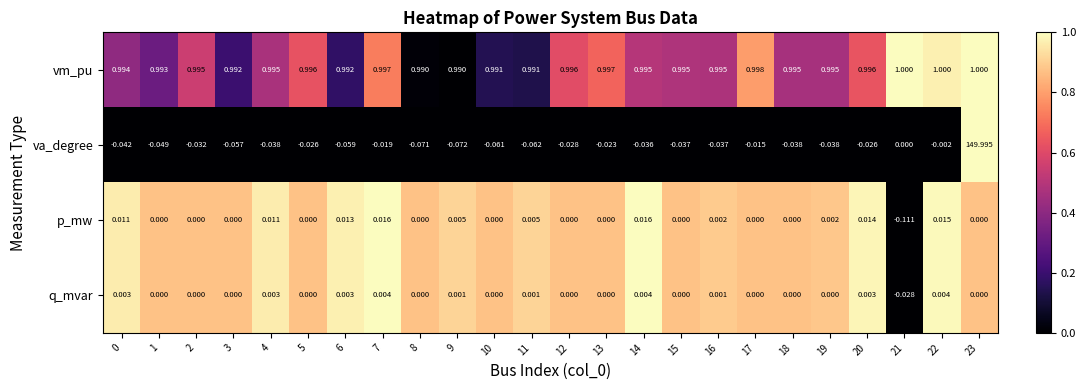

Which series changed the most between 4 and 16?

p_mw